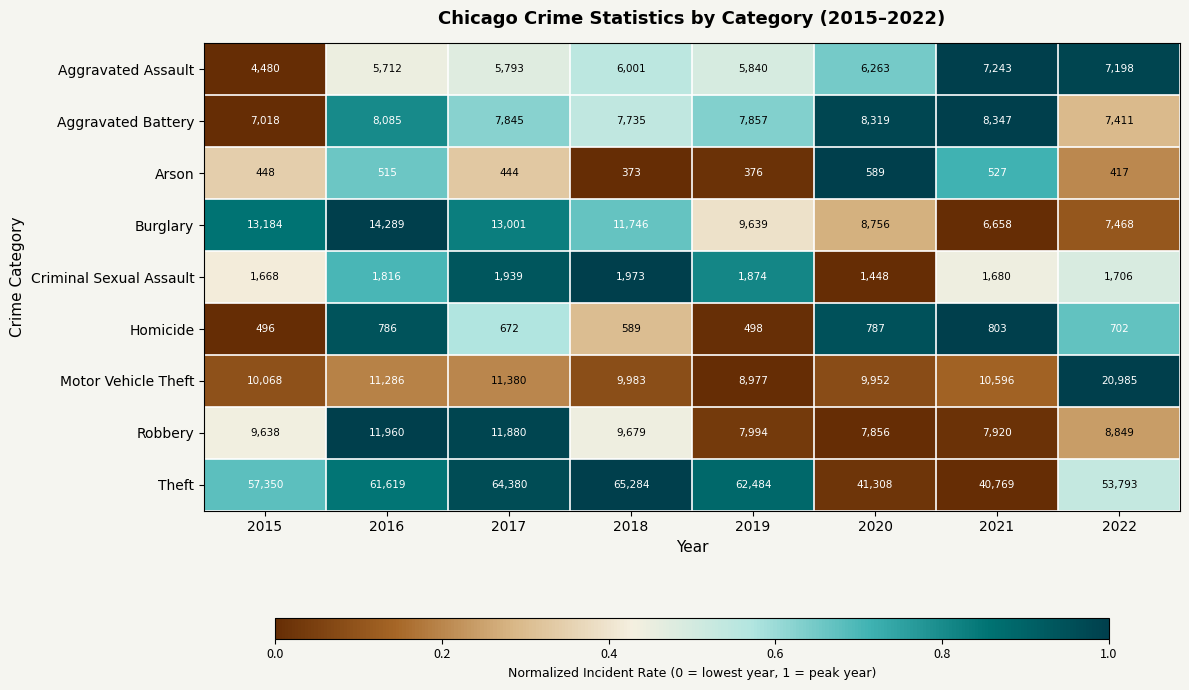

Which series has the largest total across all categories?

Theft